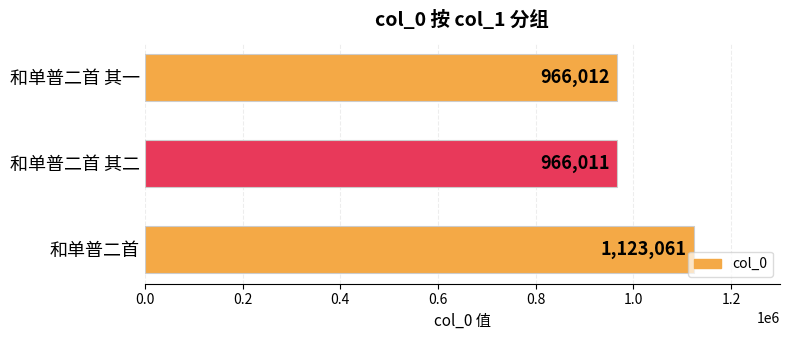

What is the sum of all values?

3055084